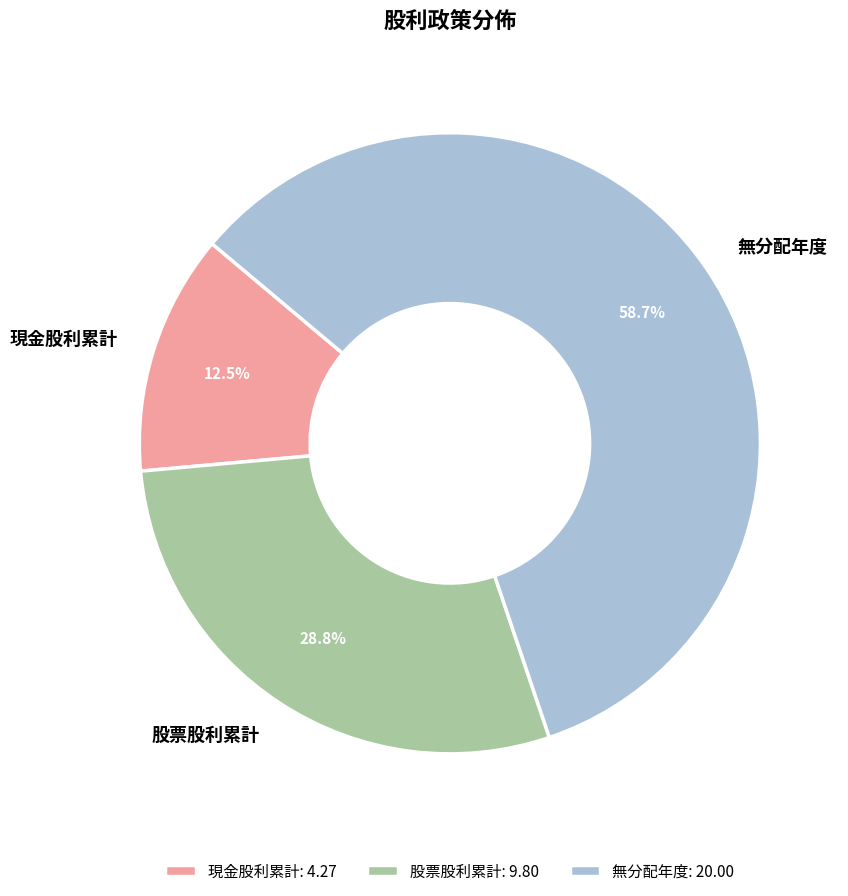

Combined, what portion of the pie is 現金股利累計 and 無分配年度?

71.2%